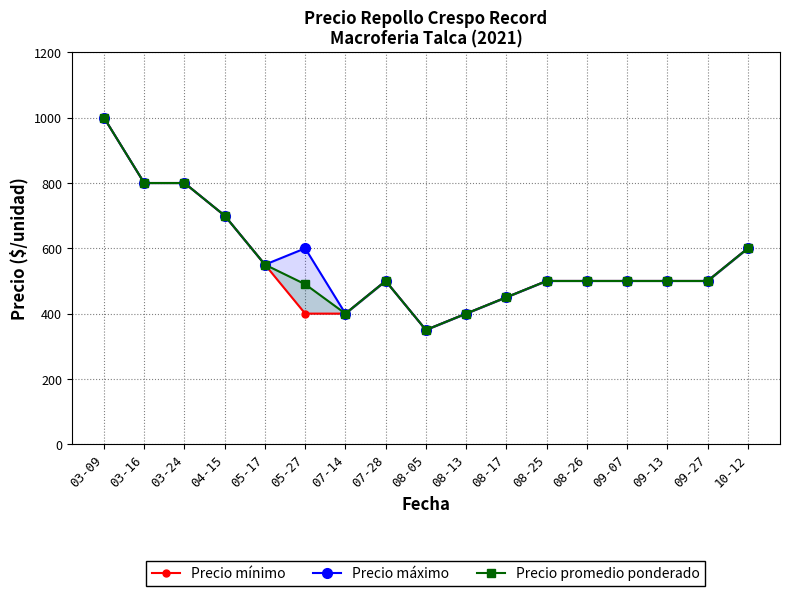

List the series in order of their peak value, highest first.

Precio mínimo, Precio máximo, Precio promedio ponderado